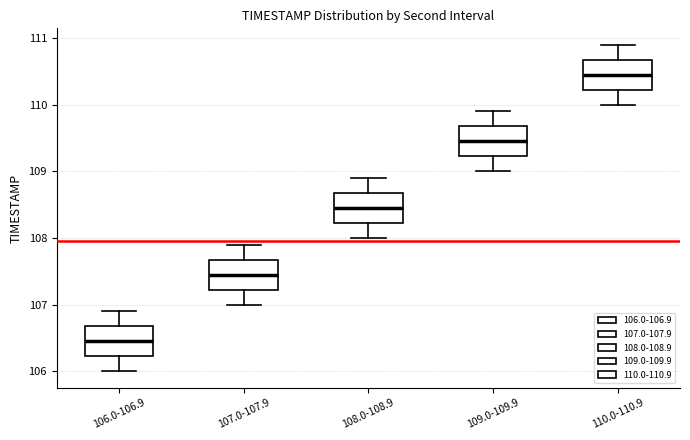

Which box has the lowest median line?

106.0-106.9